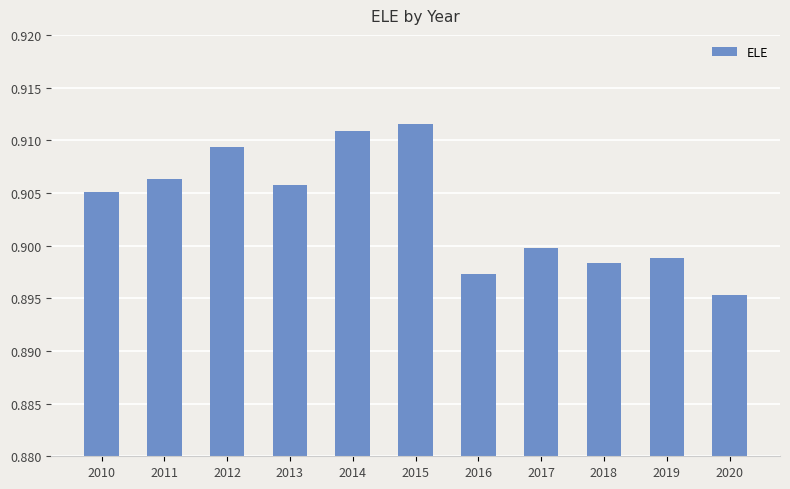

Between 2014 and 2019, which is larger?

2014